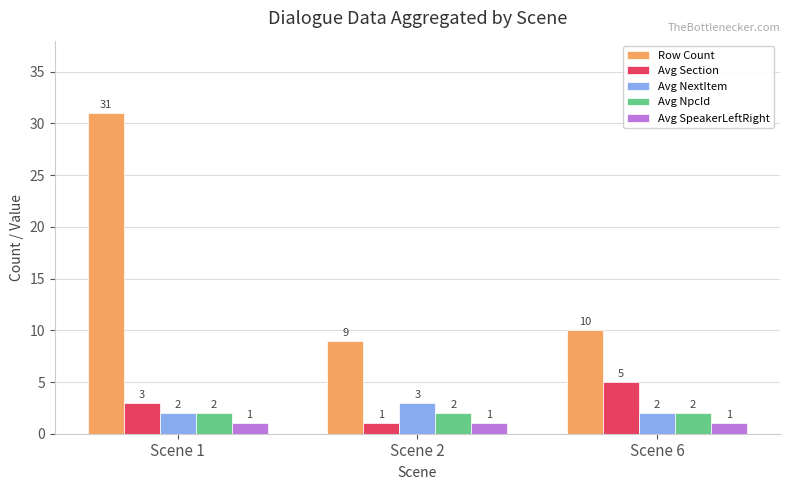

List the labels in order of Avg Section value, smallest first.

Scene 2, Scene 1, Scene 6